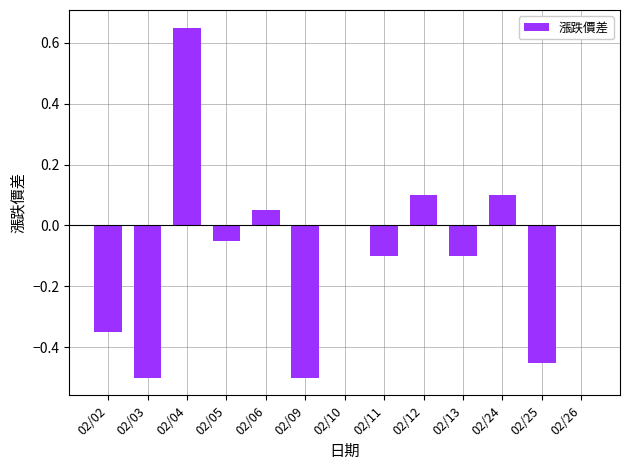

What is the sum of all values?

-1.1